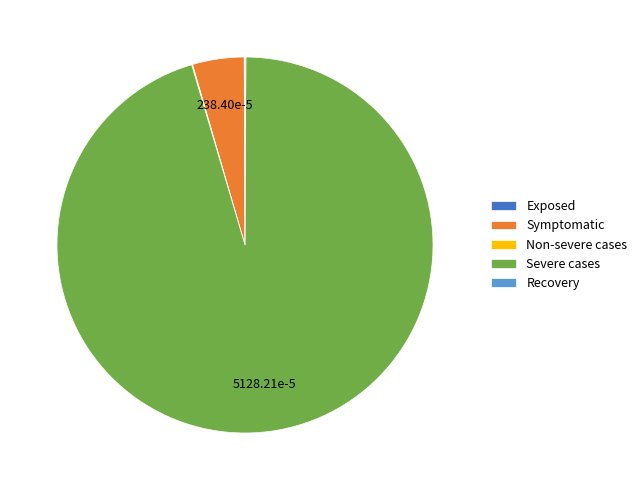

Is there any slice that represents more than half of the pie?

Yes